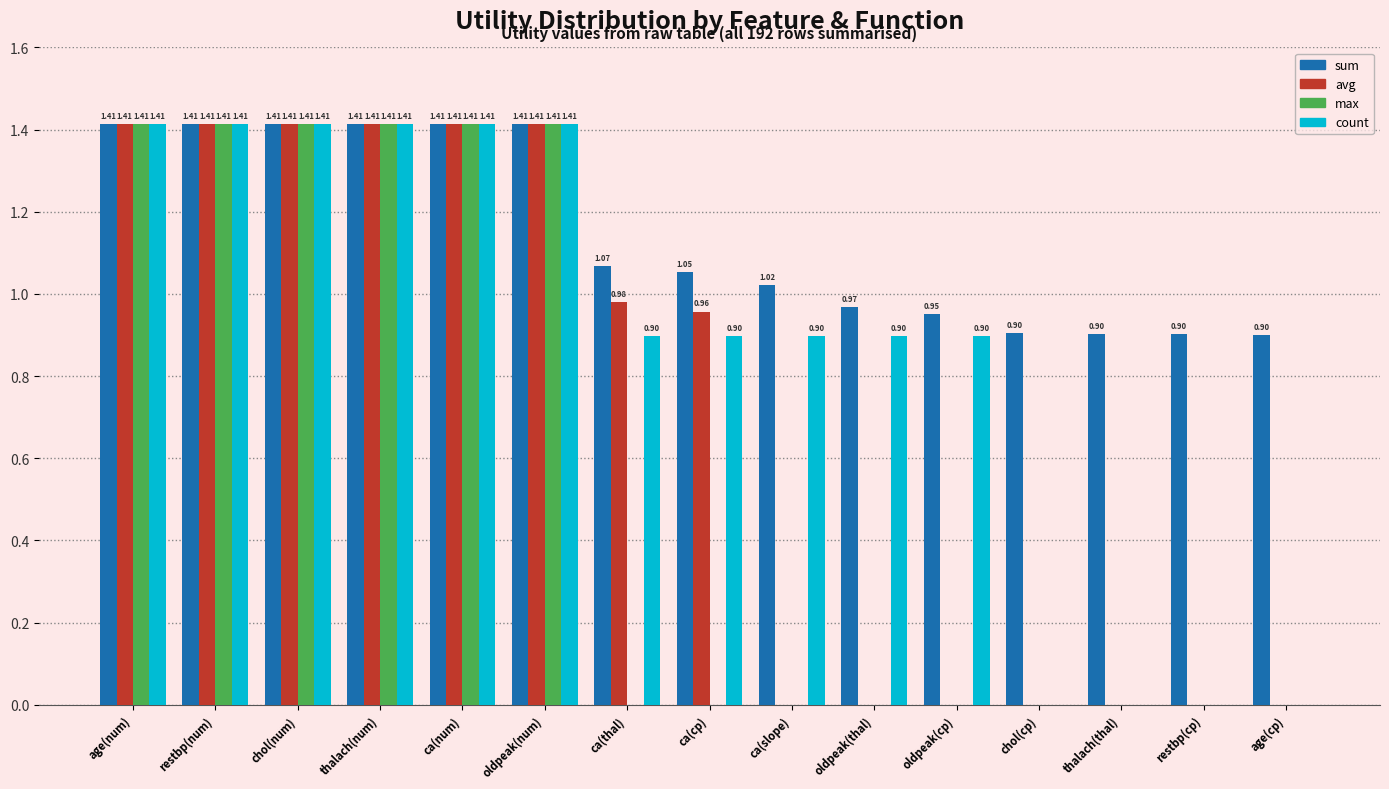

Which series changed the most between oldpeak(thal) and restbp(cp)?

count